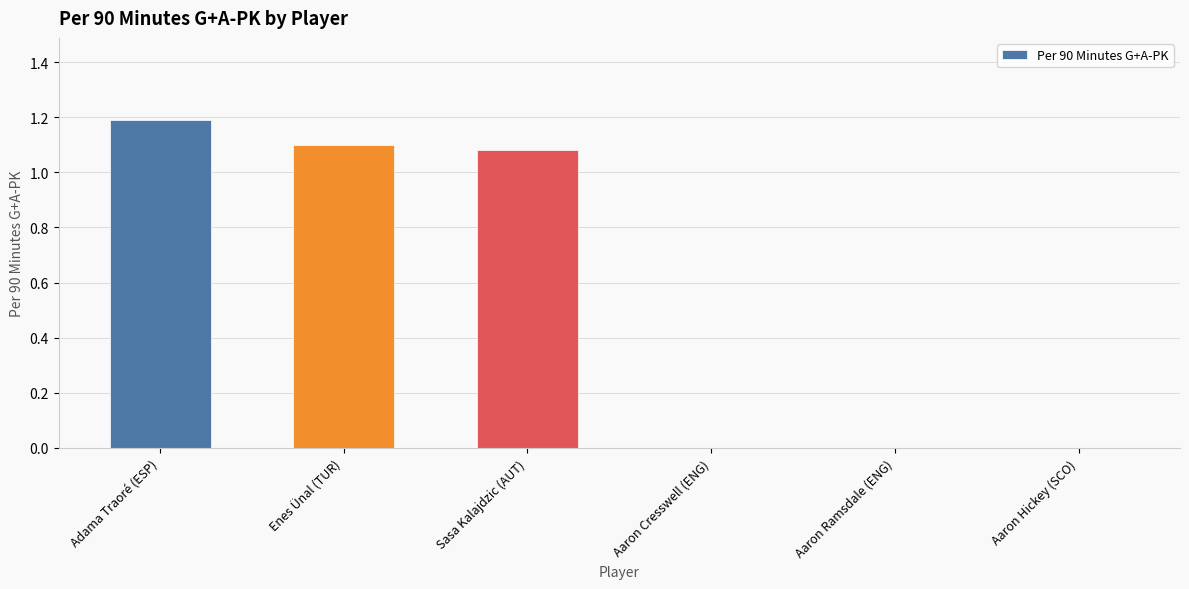

At which label does the data first exceed 1?

Adama Traoré (ESP)